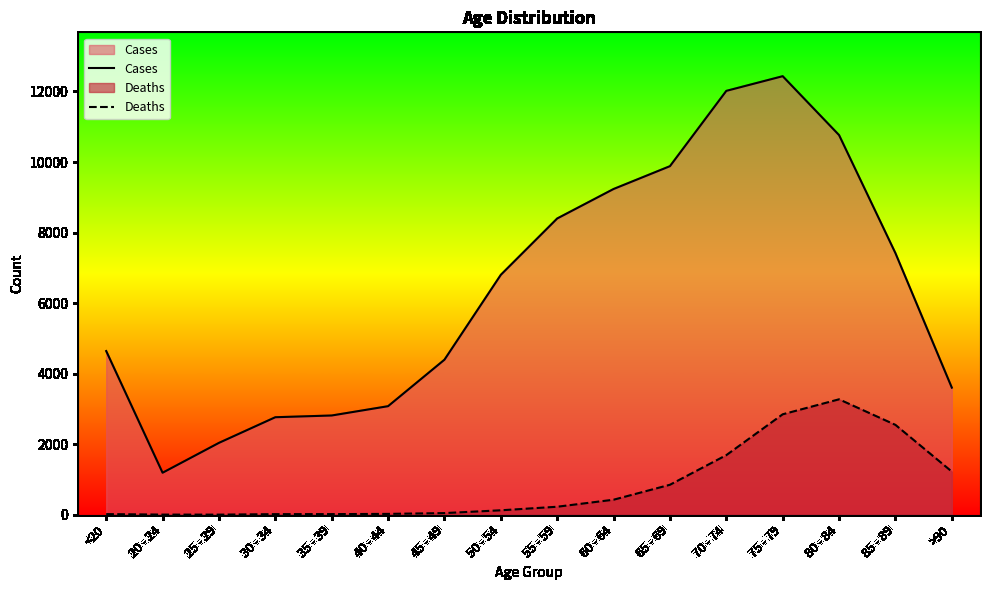

What is the average value of the Cases series?

6343